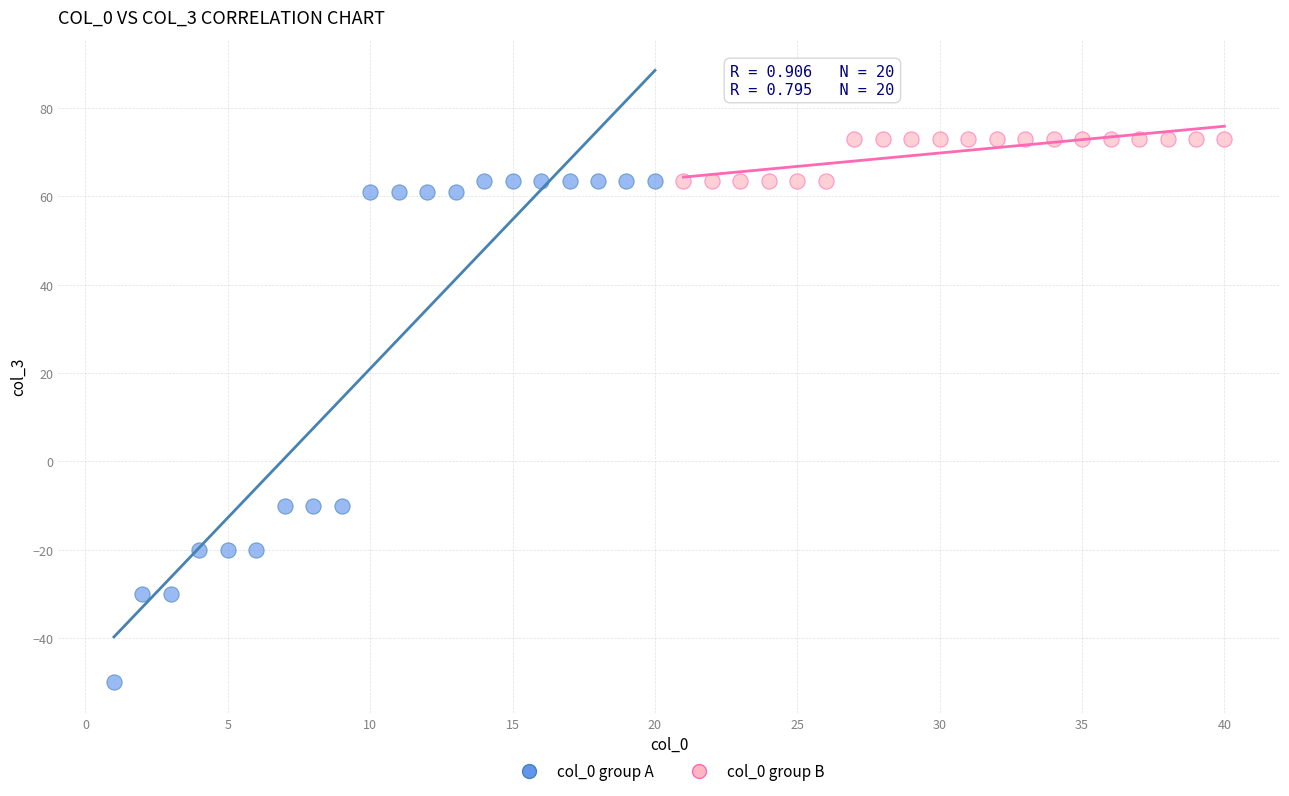

Which series reaches the minimum Y coordinate?

col_0 group A